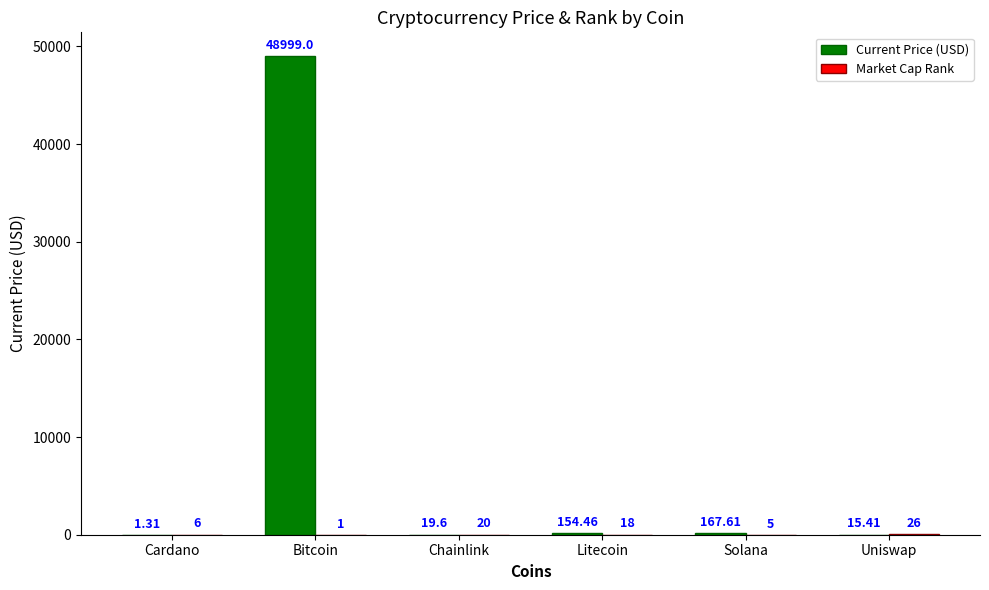

Which series has the largest total across all categories?

Current Price (USD)